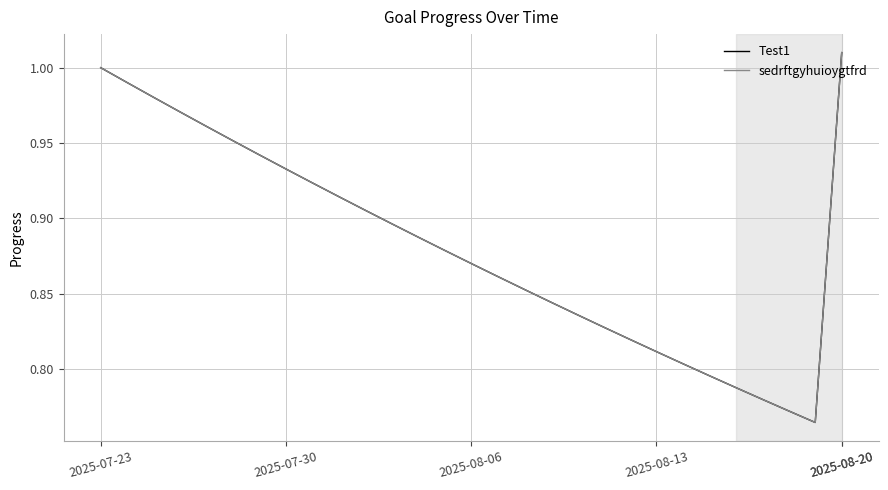

Is this an area chart (filled region under the line)?

No